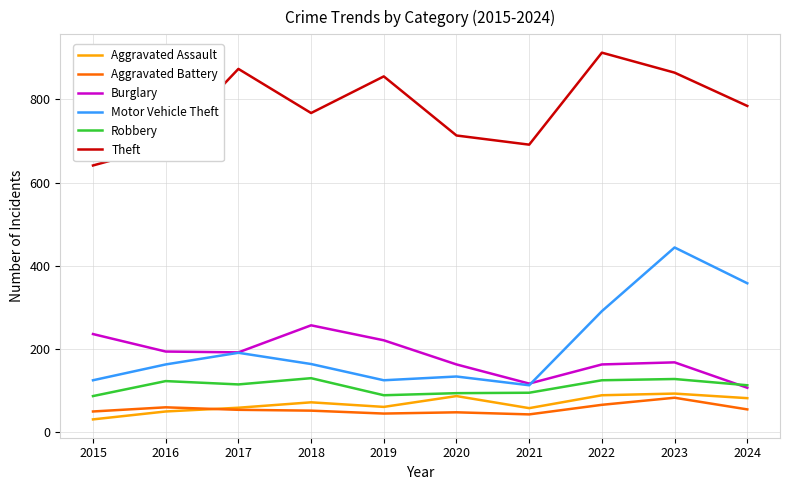

Does the chart have visible grid lines?

Yes